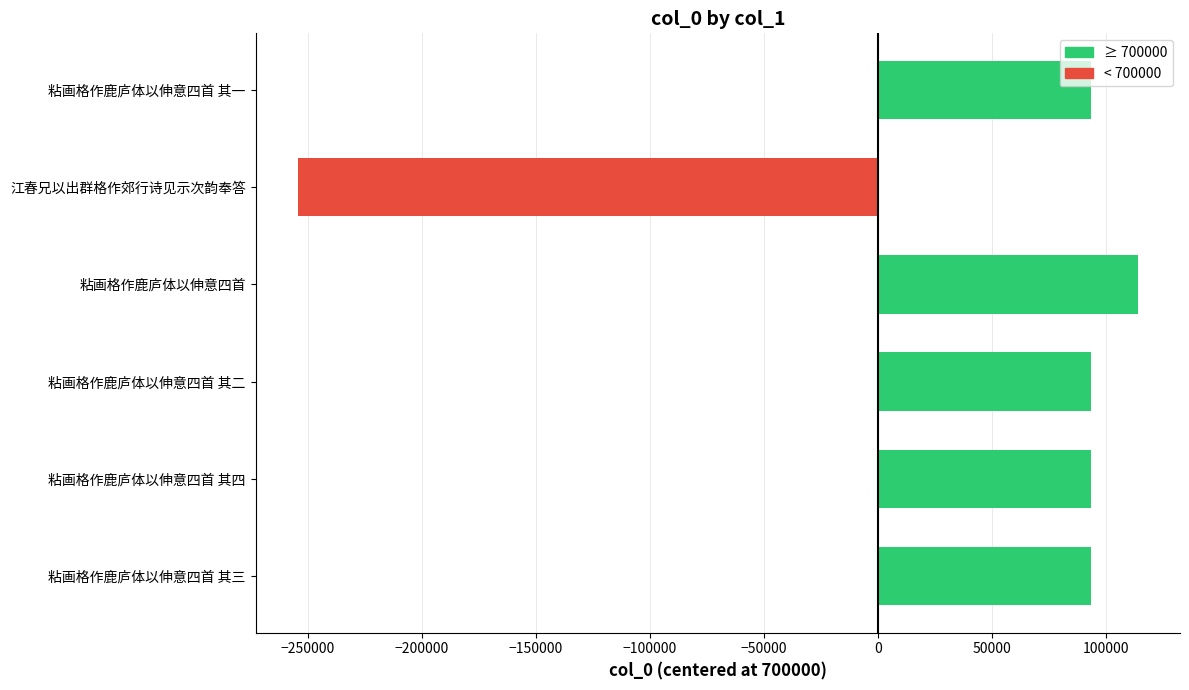

Which category has the highest value across all series?

粘画格作鹿庐体以伸意四首